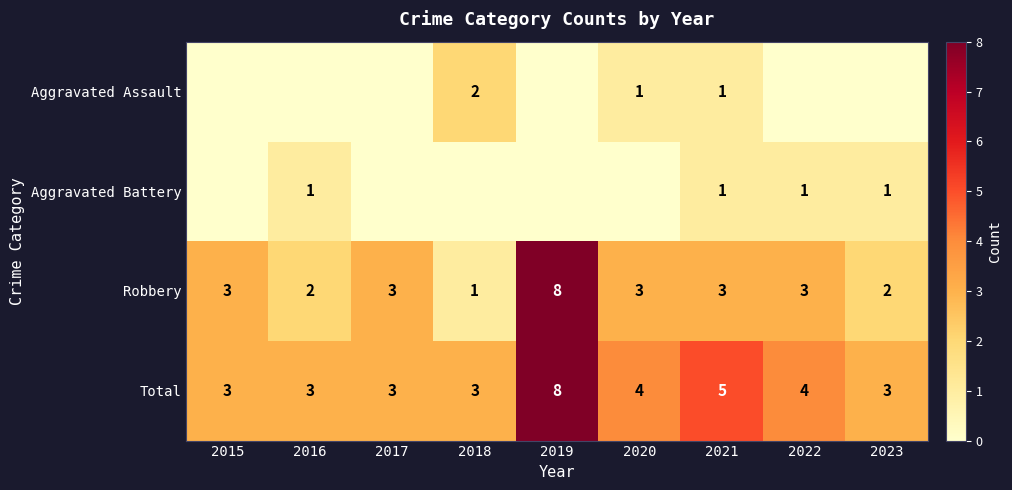

What is the total value across all series at 2023?

6